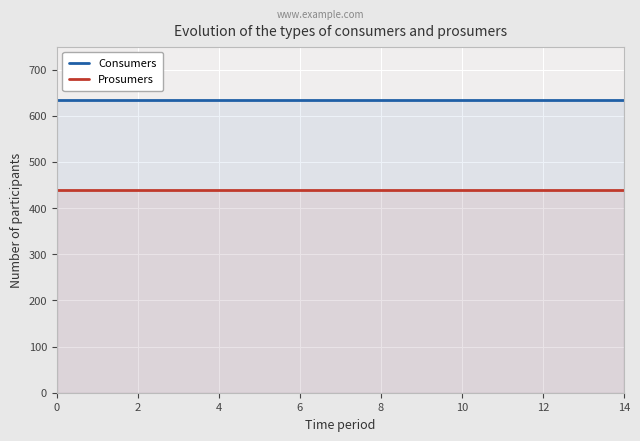

True or false: Prosumers and Consumers intersect in this chart.

False